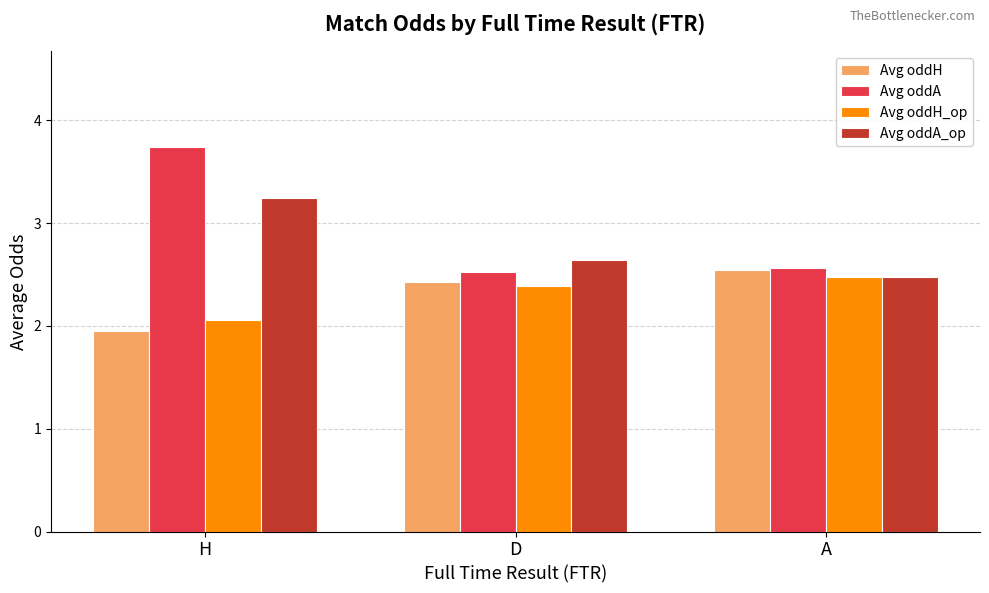

At how many categories does at least one series exceed 2?

3